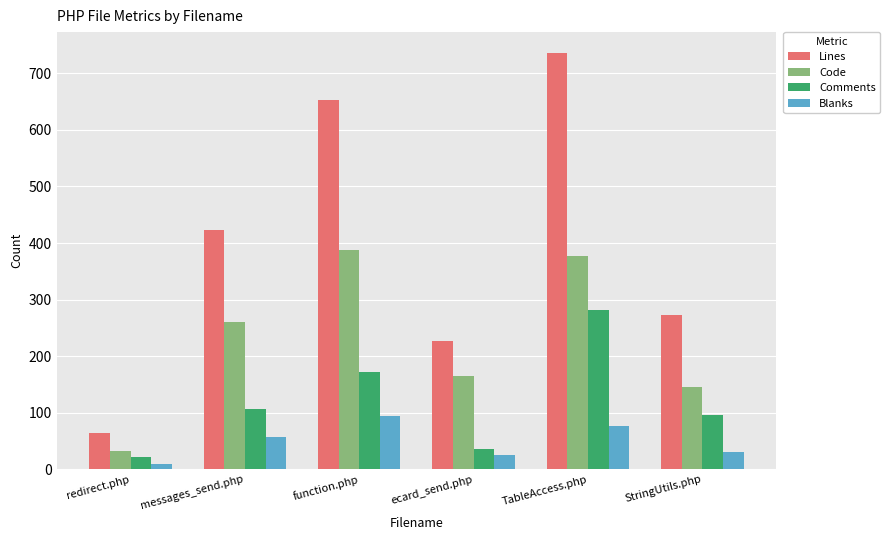

At which category is the sum across all series the highest?

TableAccess.php